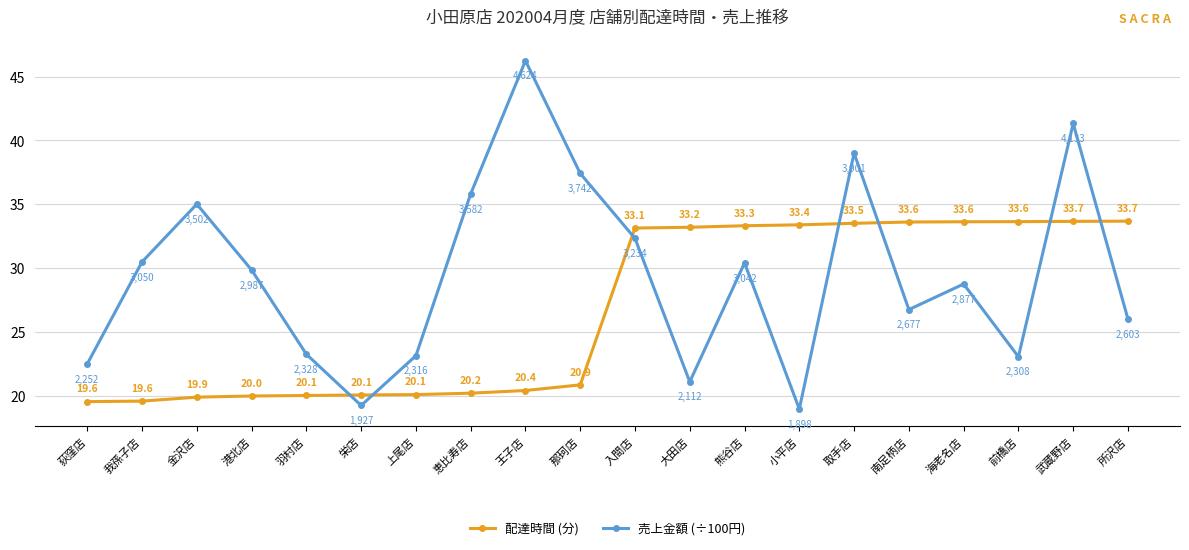

At 取手店, list the series in order from smallest to largest.

配達時間 (分), 売上金額 (÷100円)